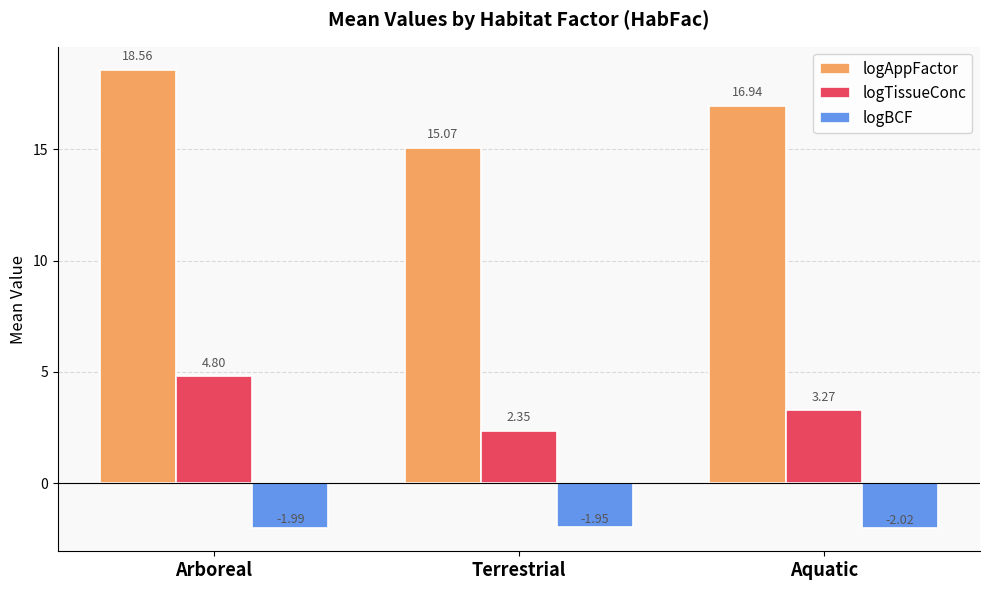

What is the value of the logAppFactor bar at the 2nd from the left?

15.1